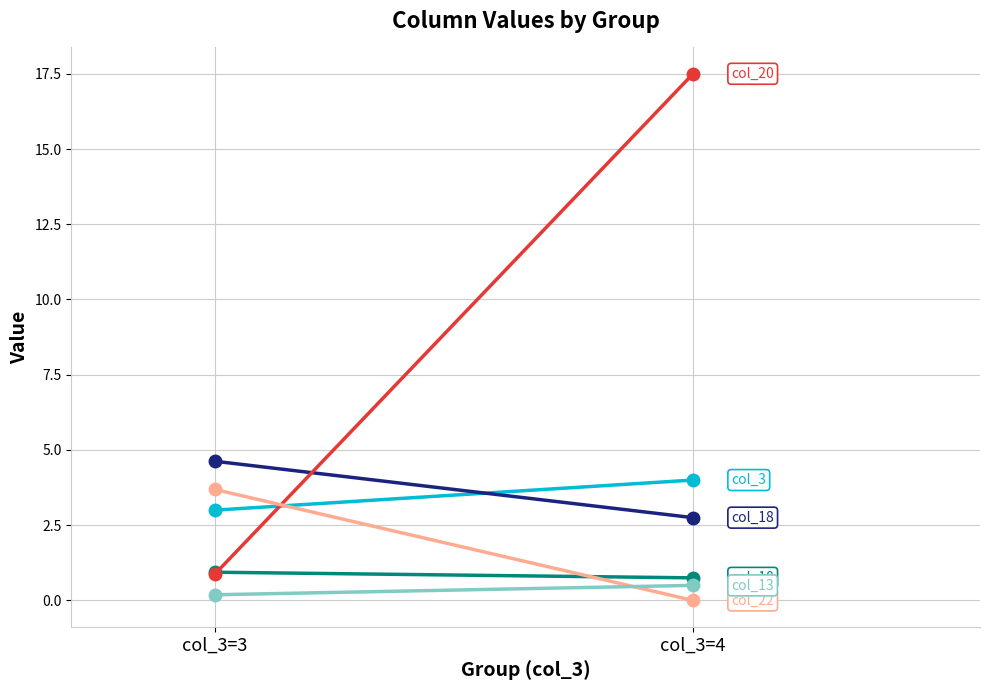

Reading right to left, what are all the values shown in this chart?

col_3: 4.0	3.0
col_10: 0.8	0.9
col_18: 2.8	4.6
col_20: 17.5	0.9
col_22: 0.0	3.7
col_13: 0.5	0.2